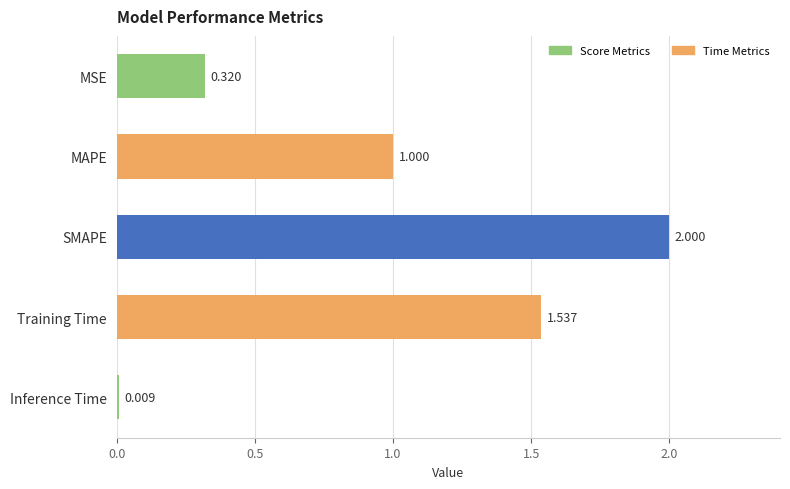

Which category has the lowest value across all series?

Inference Time